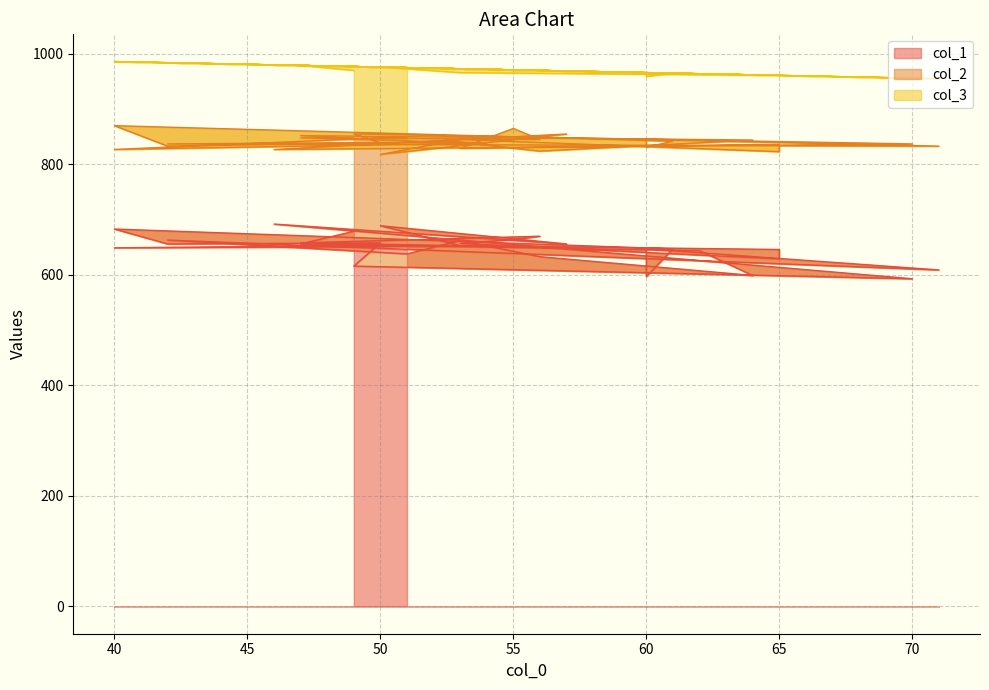

What is the difference between the col_3 values at 56 and 60?

4